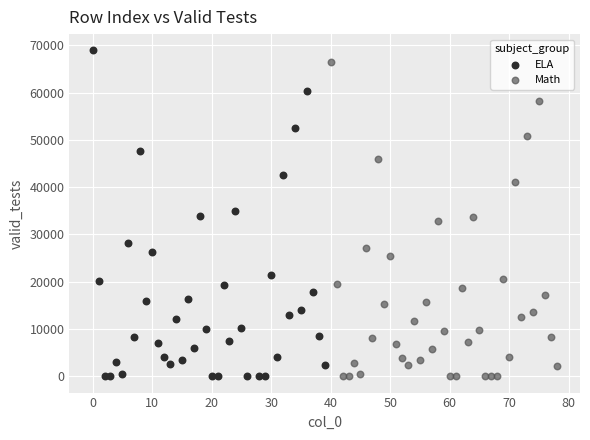

Which series has the largest Y range (max minus min)?

ELA